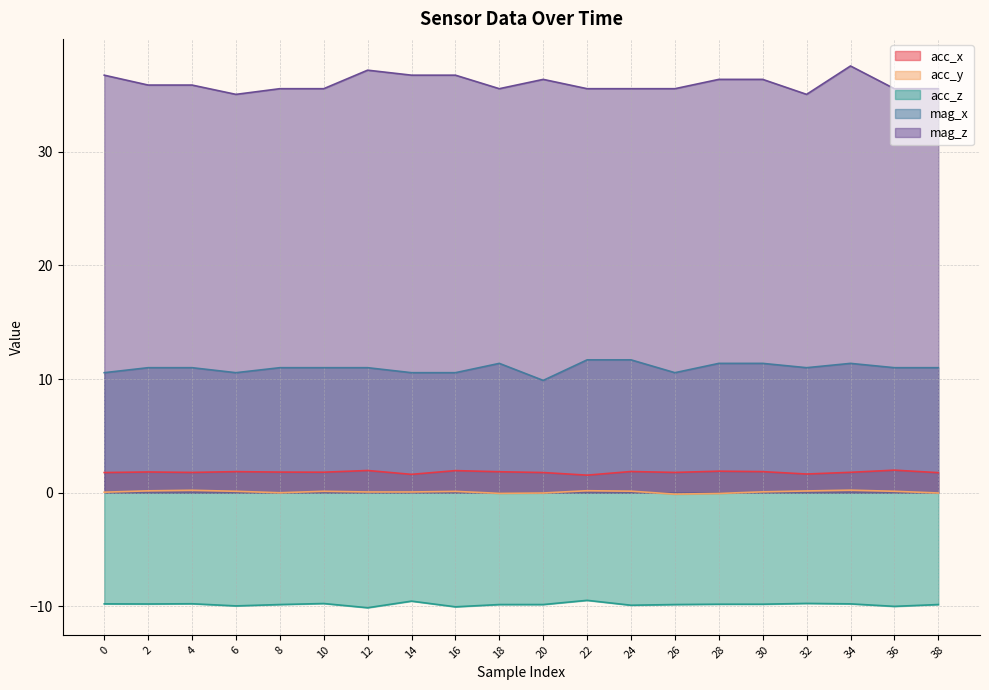

What is the difference between the highest and lowest values at 22?

45.0